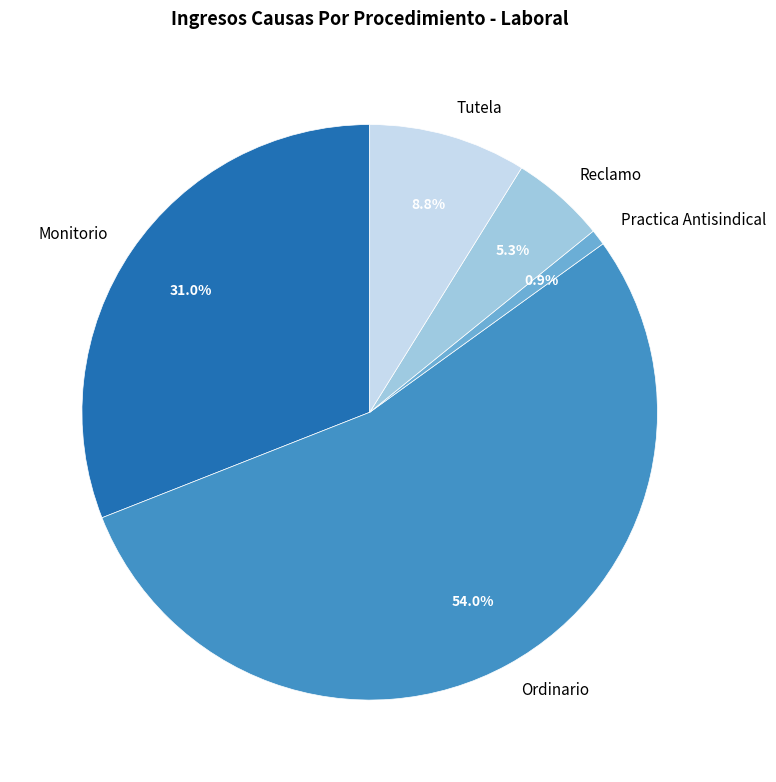

Is it true that Ordinario is 66% of the pie?

False